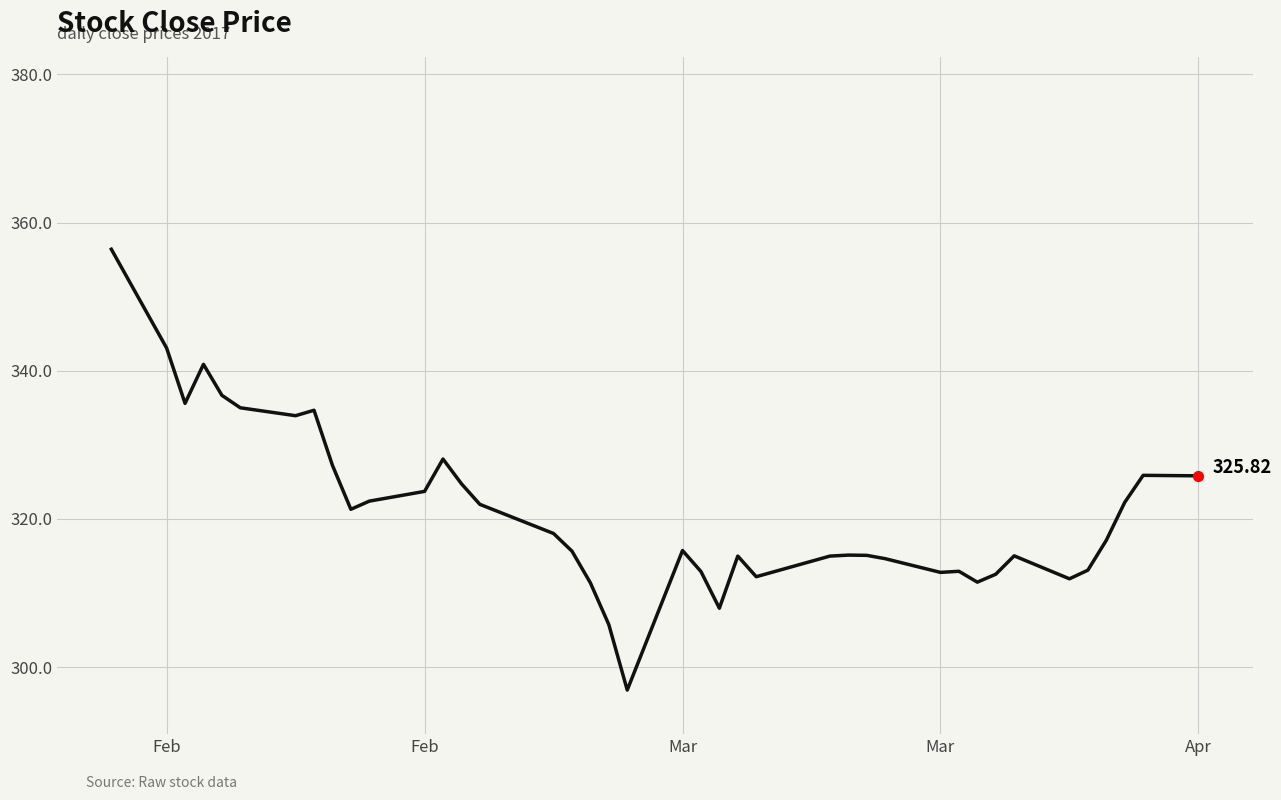

What is the difference between the maximum and minimum values?

59.5